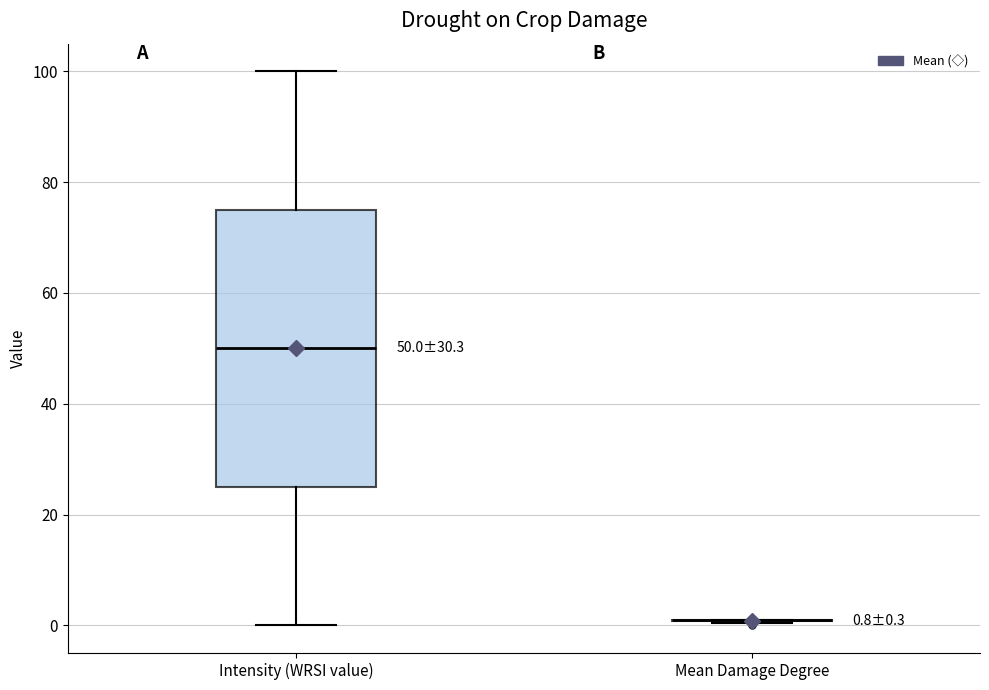

Which box is the tallest, from its lower edge to its upper edge?

Intensity (WRSI value)